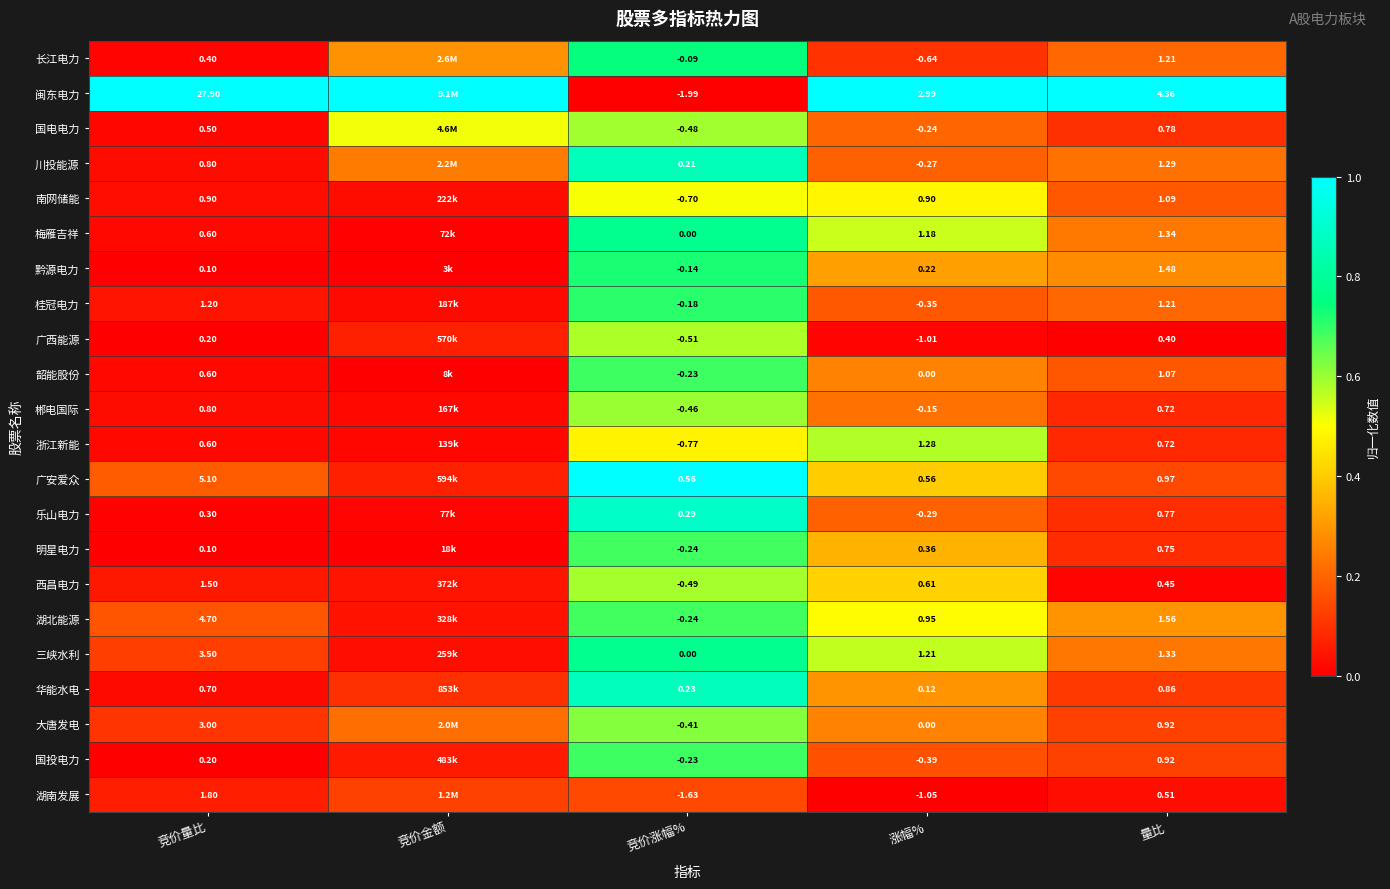

Between 涨幅% and 量比, which series saw the biggest shift?

长江电力